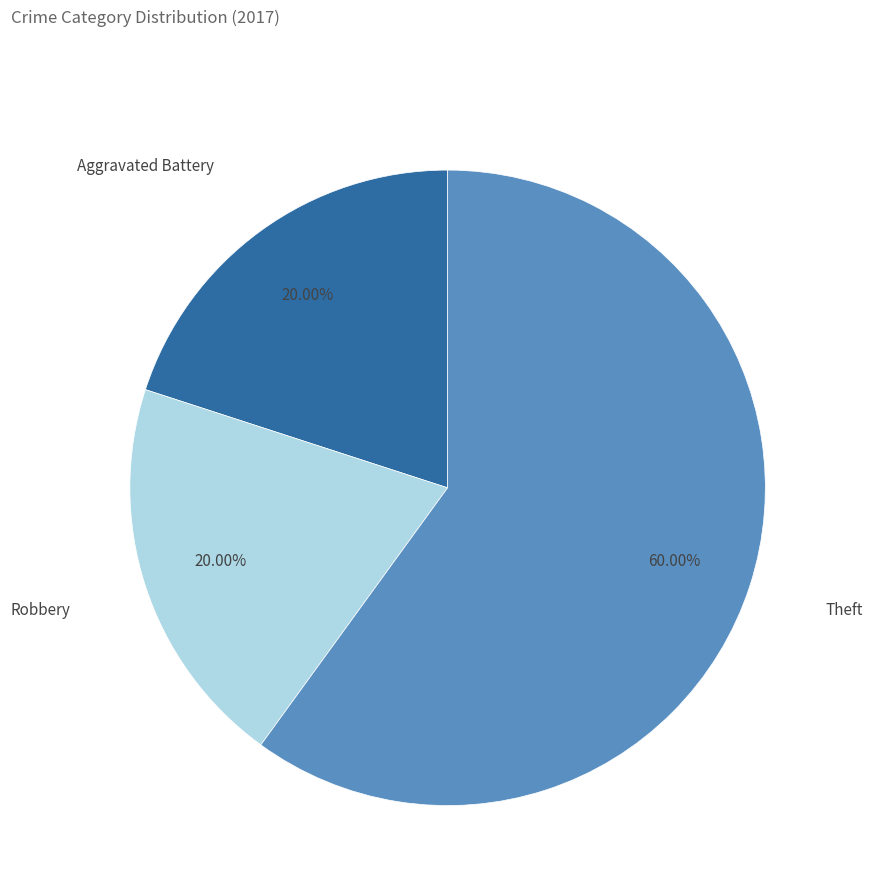

To the nearest percent, what is the average slice percentage?

33%